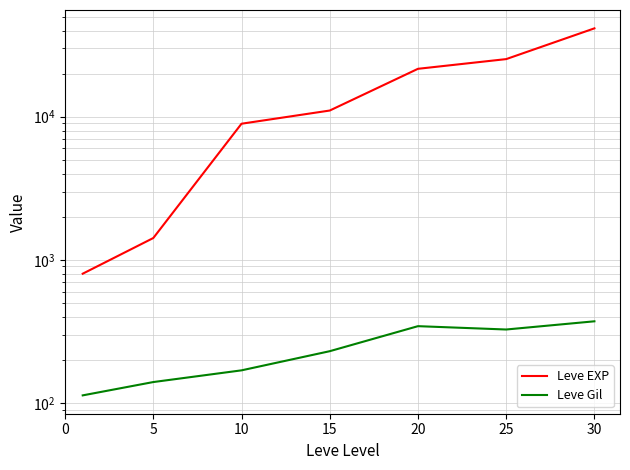

What value does the Leve EXP series have at 20, to the nearest 50?

21600